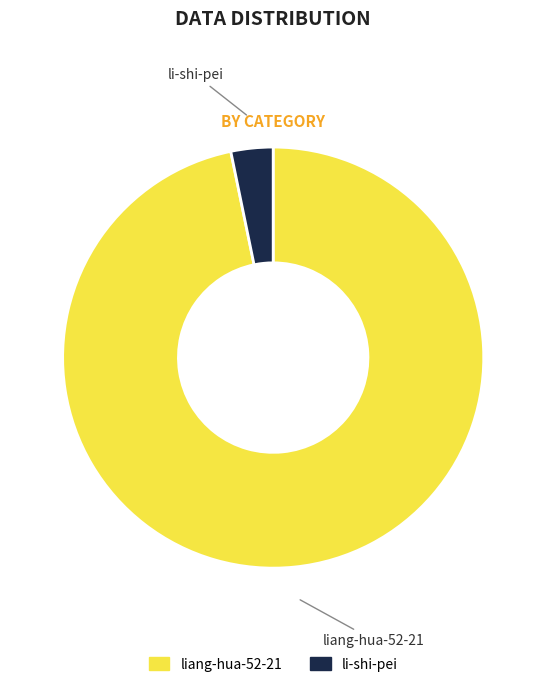

Which slice is the smallest?

li-shi-pei